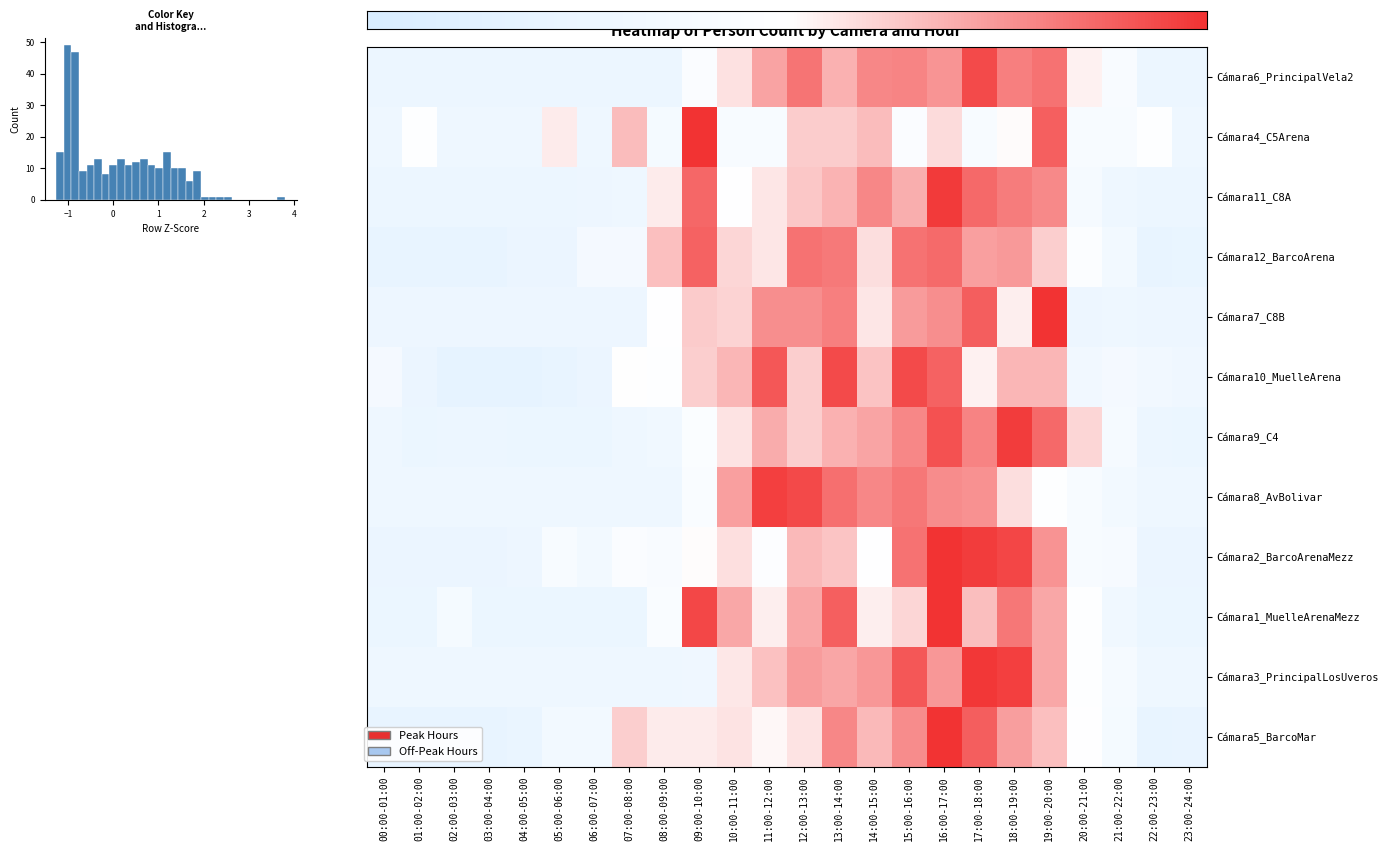

The Cámara10_MuelleArena series shows -0.3 at 00:00-01:00. True or false?

False